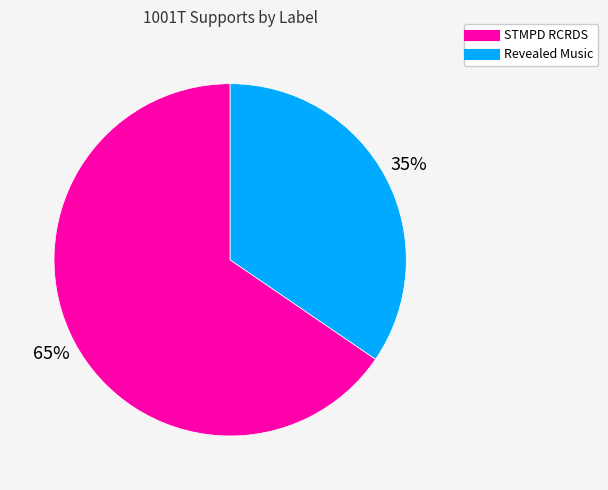

Do Revealed Music and STMPD RCRDS together represent more than half of the pie?

Yes